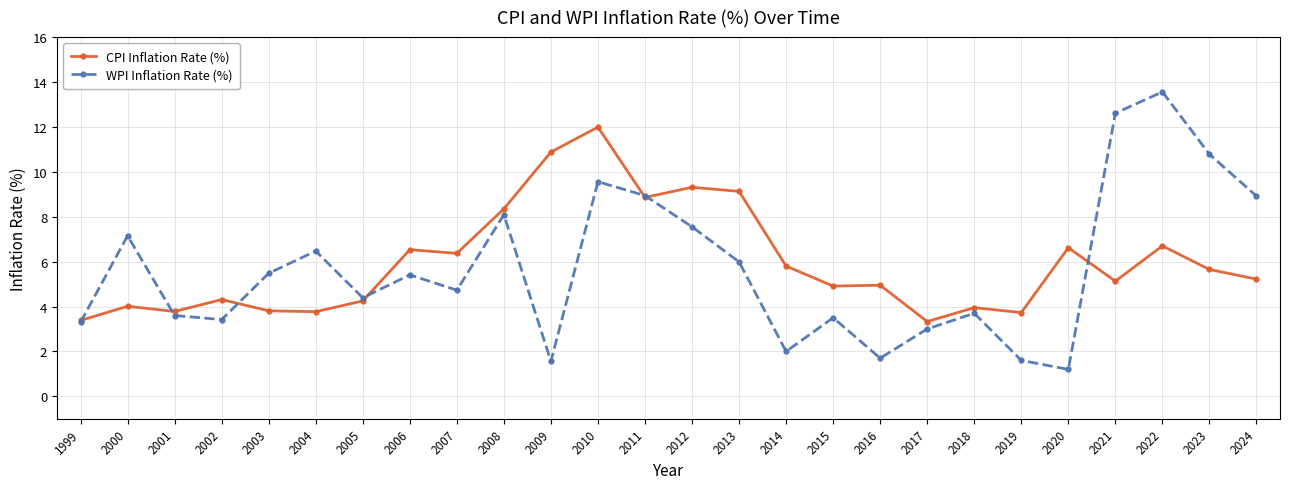

What is the spread (max minus min) of values at 2013?

3.1